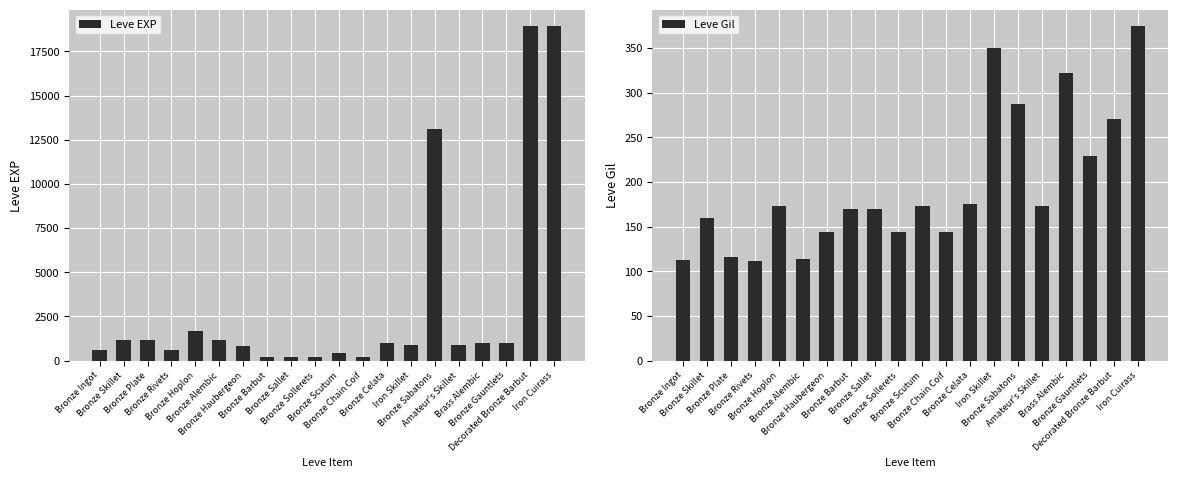

What are all the series names shown in the legend?

Leve EXP, Leve Gil